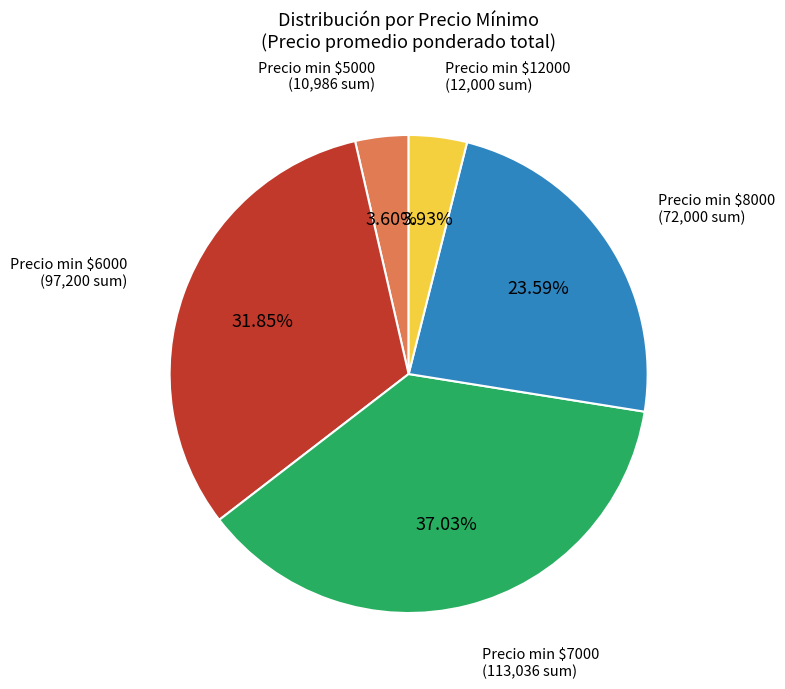

Does any single category account for the majority?

No